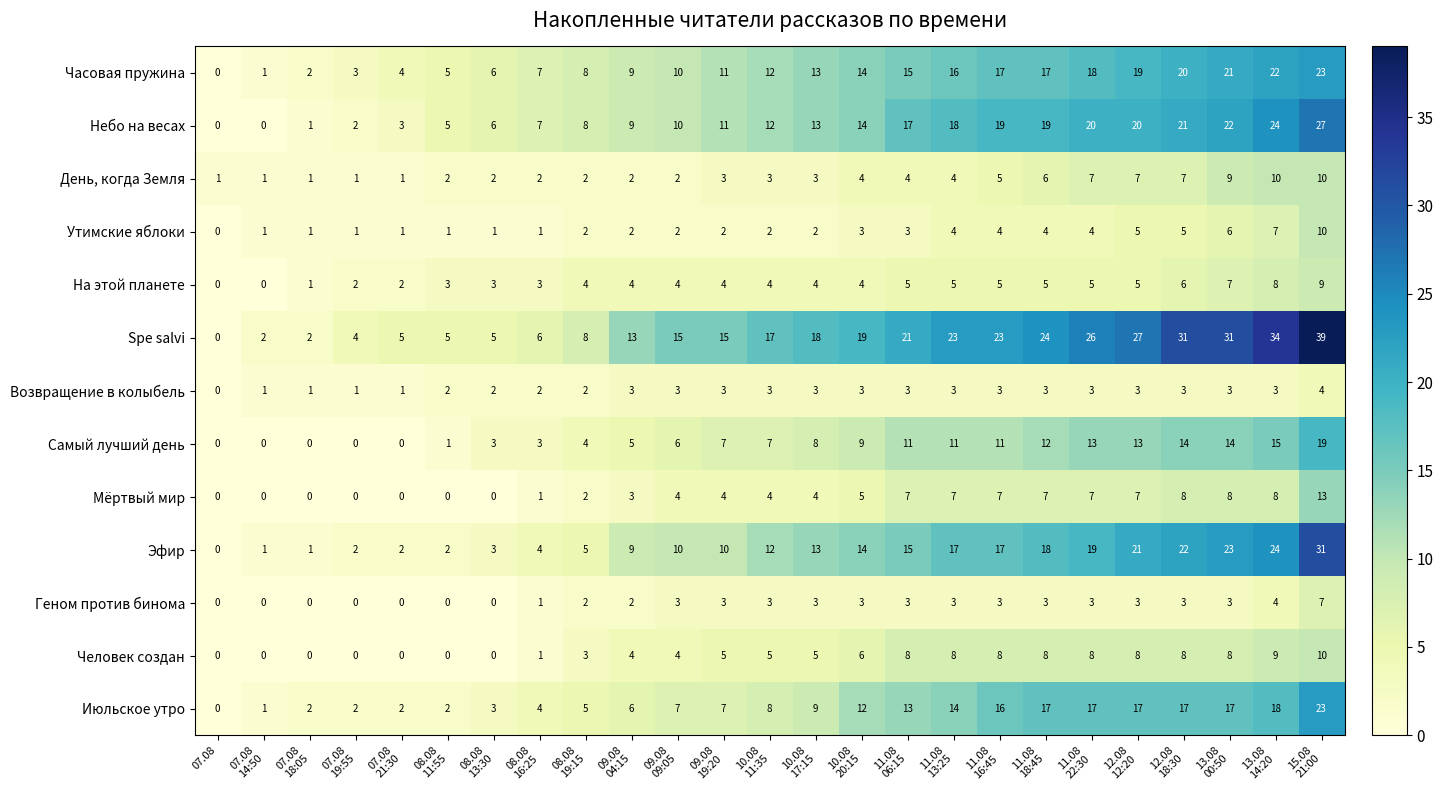

Which series has the widest spread of values?

Spe salvi